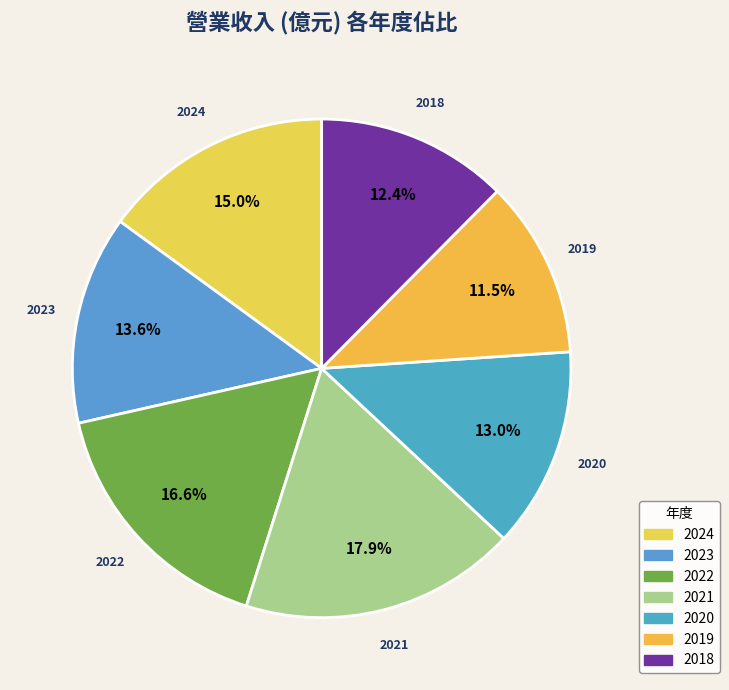

Is there a majority slice in this chart?

No